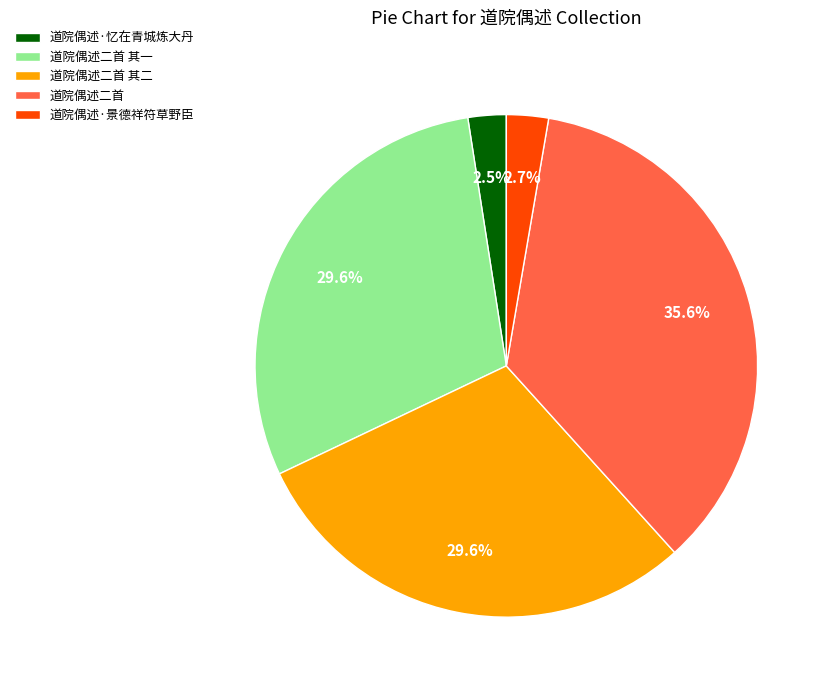

Is there a majority slice in this chart?

No